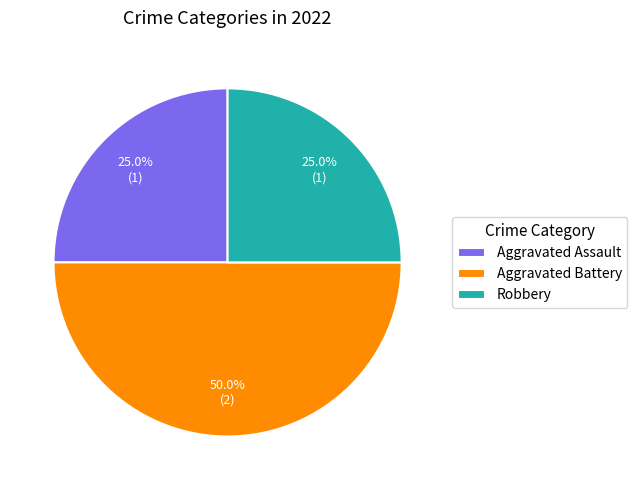

Combined, what portion of the pie is Aggravated Assault and Robbery?

50.0%